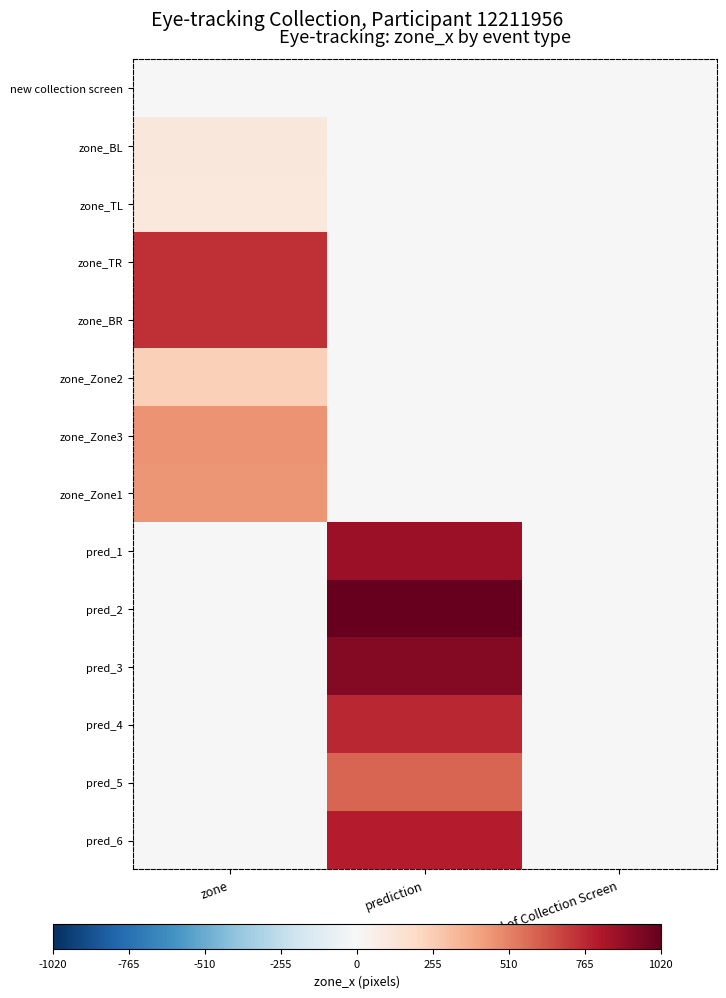

Which has a higher value, zone or End of Collection Screen?

zone